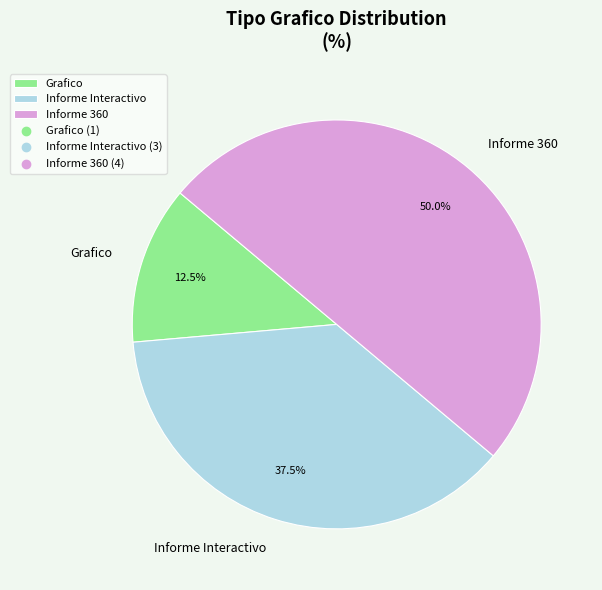

Is Grafico the majority of the pie?

No